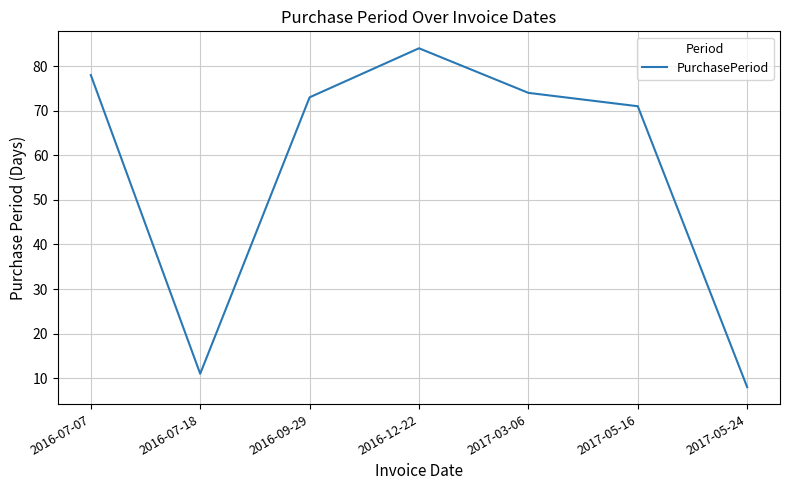

Count the number of categories in the chart.

7